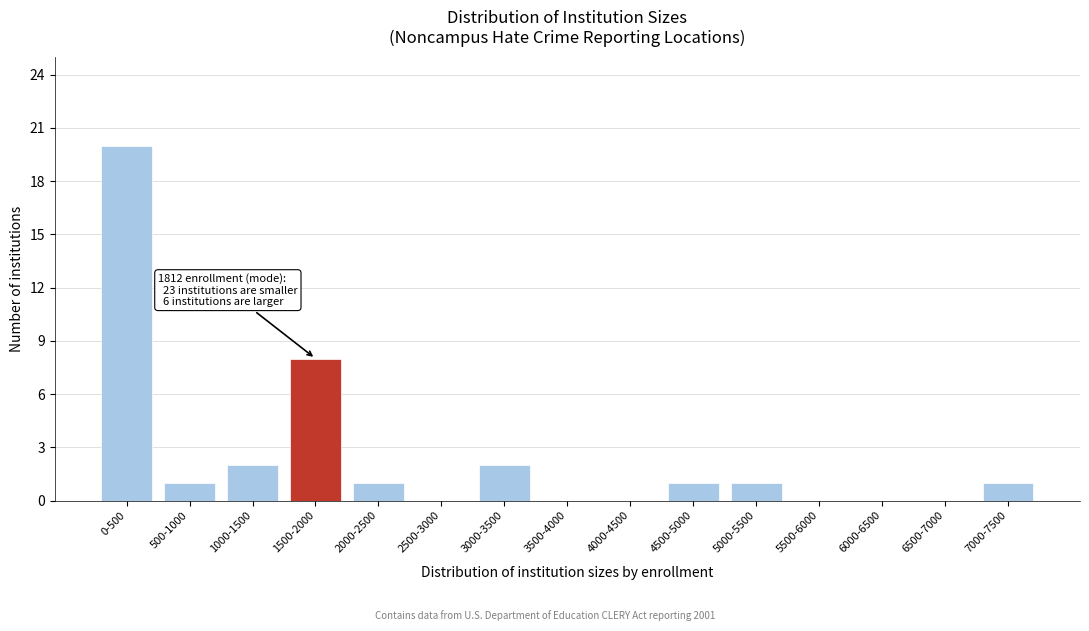

Reading left to right, what are all the values shown in this chart?

0-500=20	500-1000=1	1000-1500=2	1500-2000=8	2000-2500=1	2500-3000=0	3000-3500=2	3500-4000=0	4000-4500=0	4500-5000=1	5000-5500=1	5500-6000=0	6000-6500=0	6500-7000=0	7000-7500=1